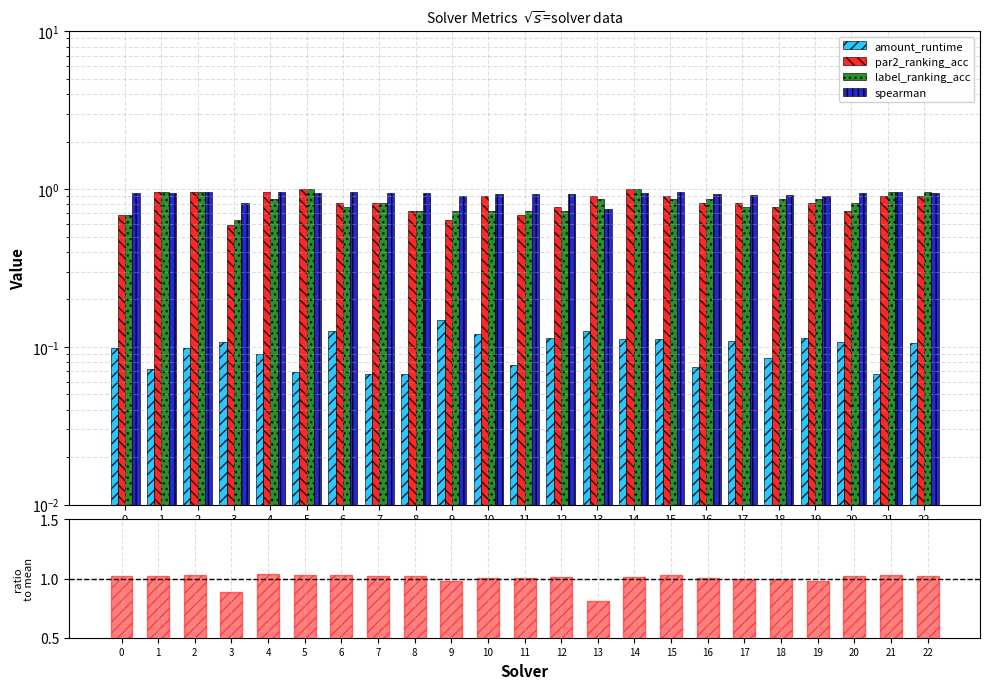

List the labels in order of spearman ratio value, largest first.

4, 6, 2, 15, 21, 5, 22, 0, 7, 1, 20, 8, 14, 12, 16, 10, 11, 17, 18, 9, 19, 3, 13